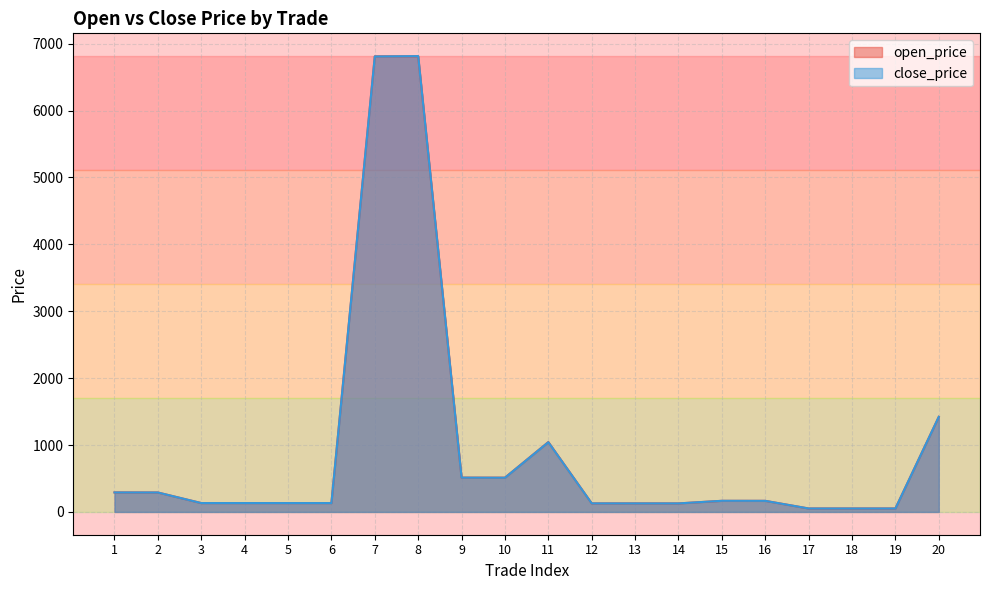

What are all the series names shown in the legend?

open_price, close_price